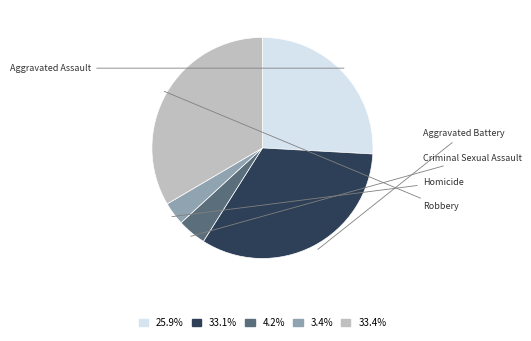

Does any single category account for the majority?

No